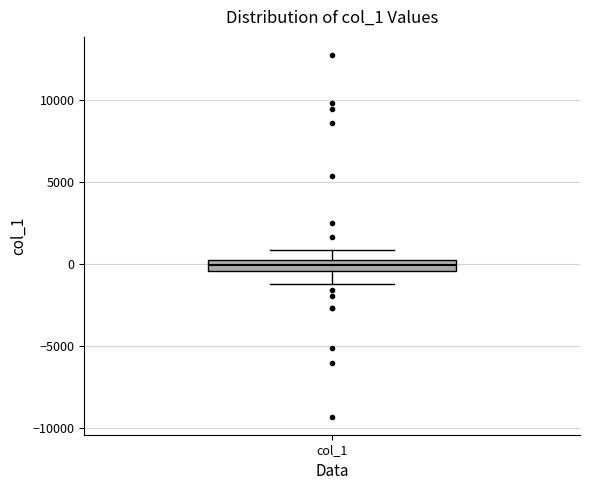

Where does the lower whisker of the box for col_1 end on the y-axis? The values are not printed on the chart, so give them approximately, as read against the axis.

-1000